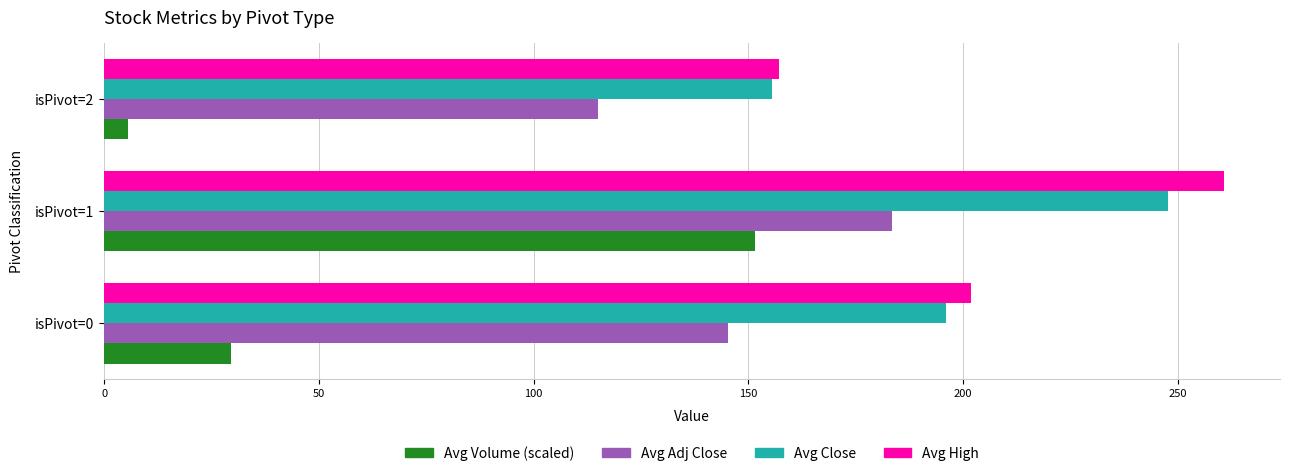

What is the sum of the Avg Close values at isPivot=0 and isPivot=2?

351.6